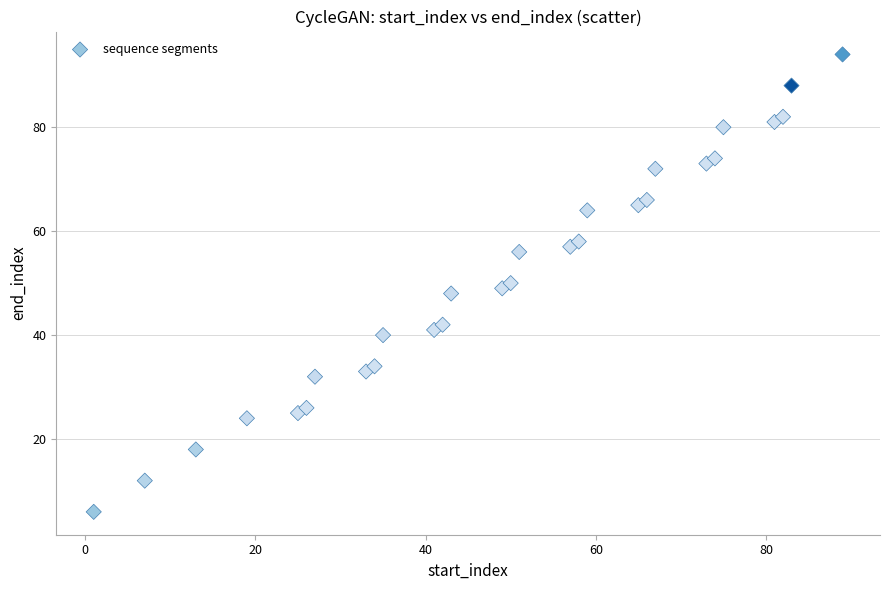

What is the range of X values (max minus min)?

88